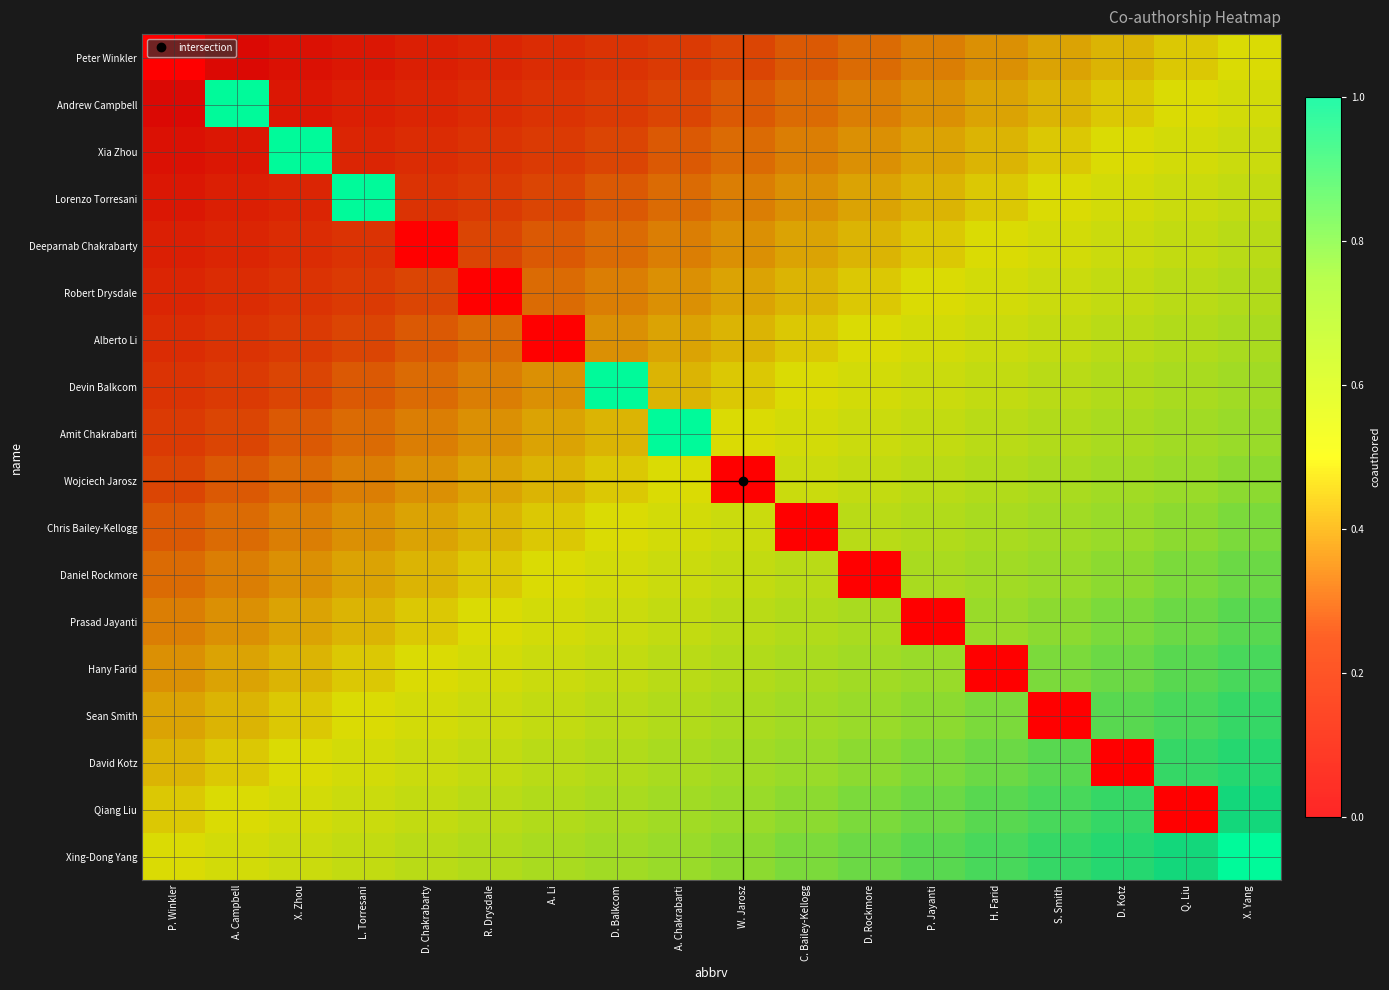

Which series has the widest spread of values?

Peter Winkler